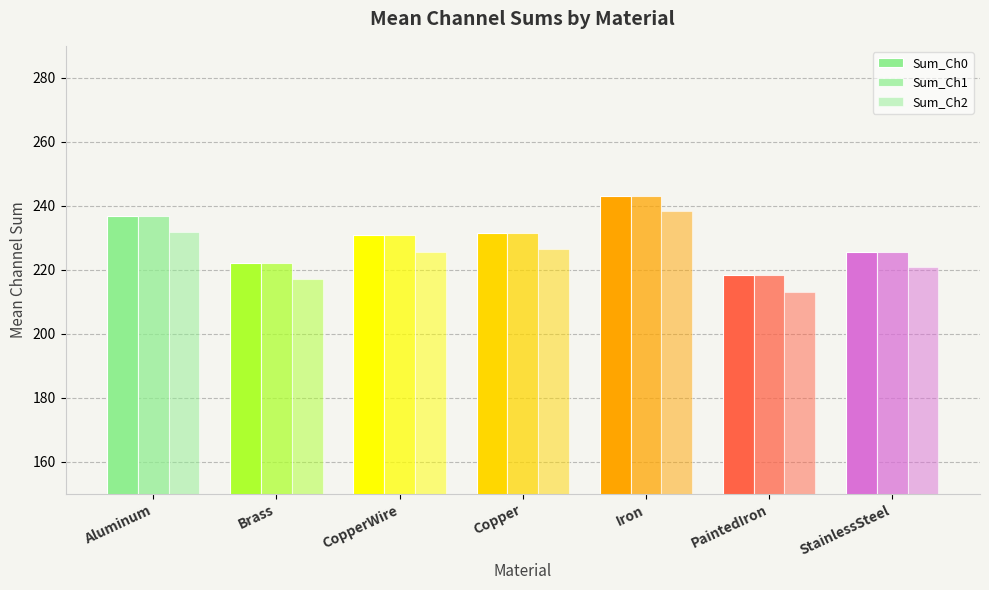

Rank the series by their maximum value, from lowest to highest.

Sum_Ch2, Sum_Ch0, Sum_Ch1